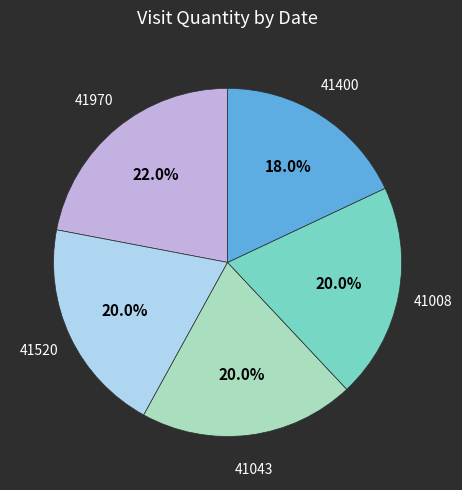

Does any single category account for the majority?

No